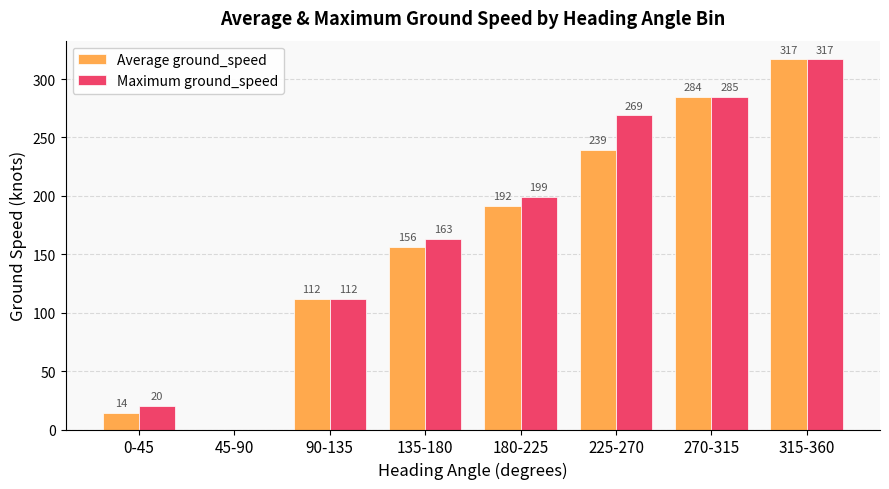

Which label corresponds to the largest value in the chart?

315-360